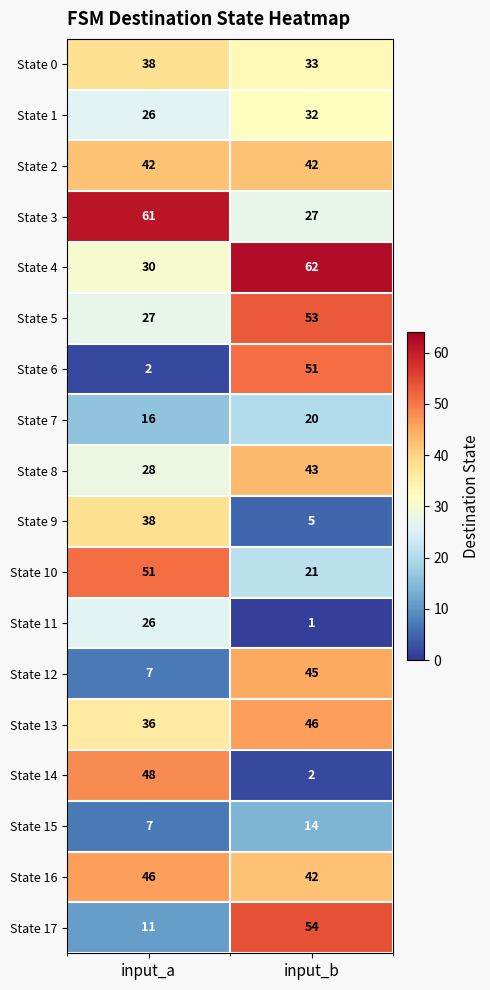

What is the difference between the maximum and minimum values in the State 0 series?

5